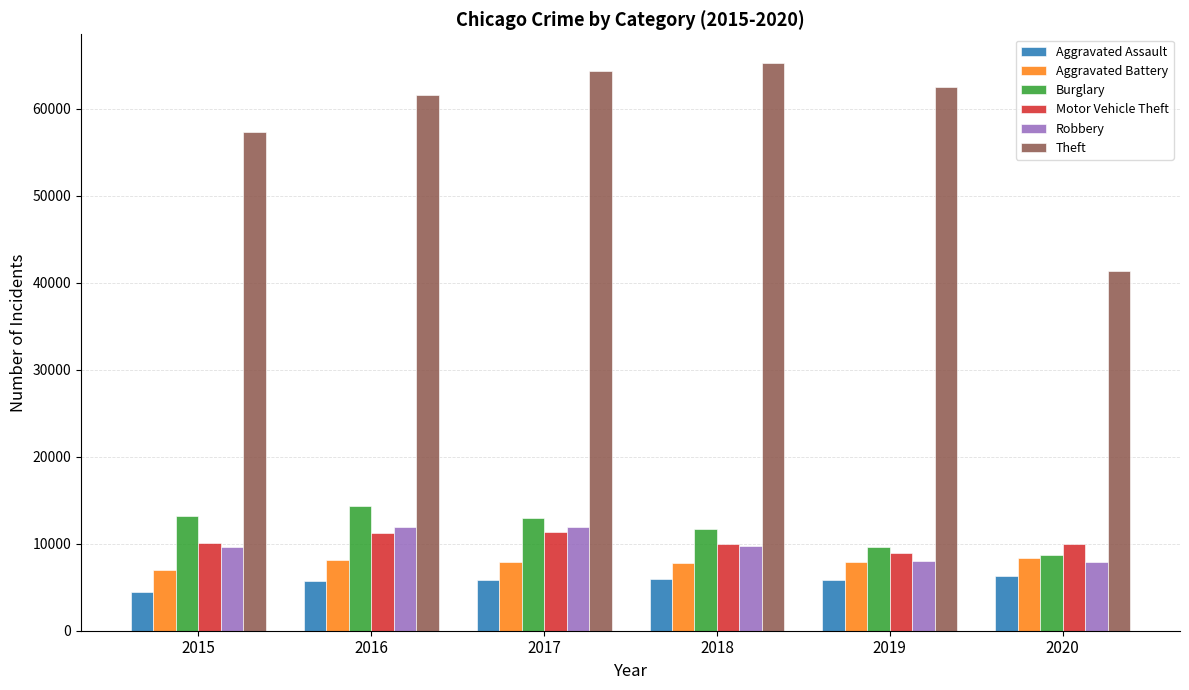

What is the sum of all Robbery values?

59009